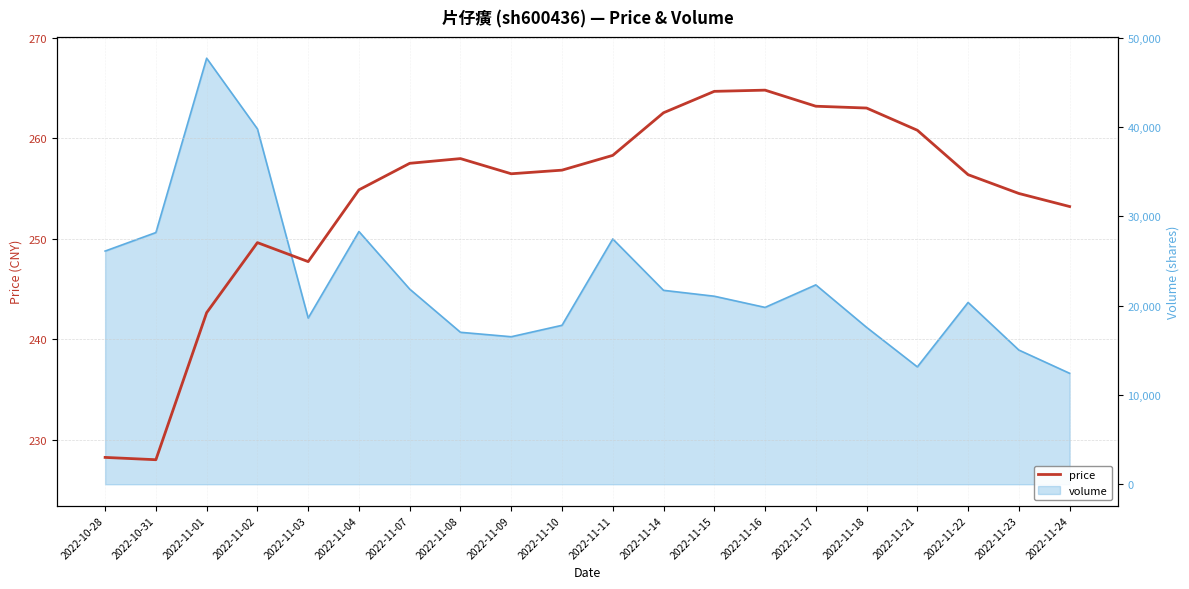

List the labels in order of value, smallest first.

2022-10-31, 2022-10-28, 2022-11-01, 2022-11-03, 2022-11-02, 2022-11-24, 2022-11-23, 2022-11-04, 2022-11-22, 2022-11-09, 2022-11-10, 2022-11-07, 2022-11-08, 2022-11-11, 2022-11-21, 2022-11-14, 2022-11-18, 2022-11-17, 2022-11-15, 2022-11-16